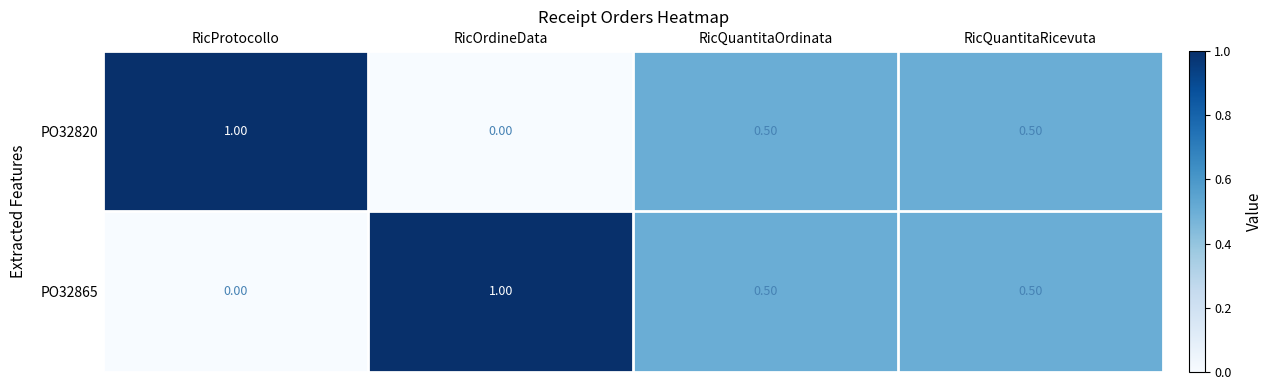

At how many categories does at least one series exceed 0?

4